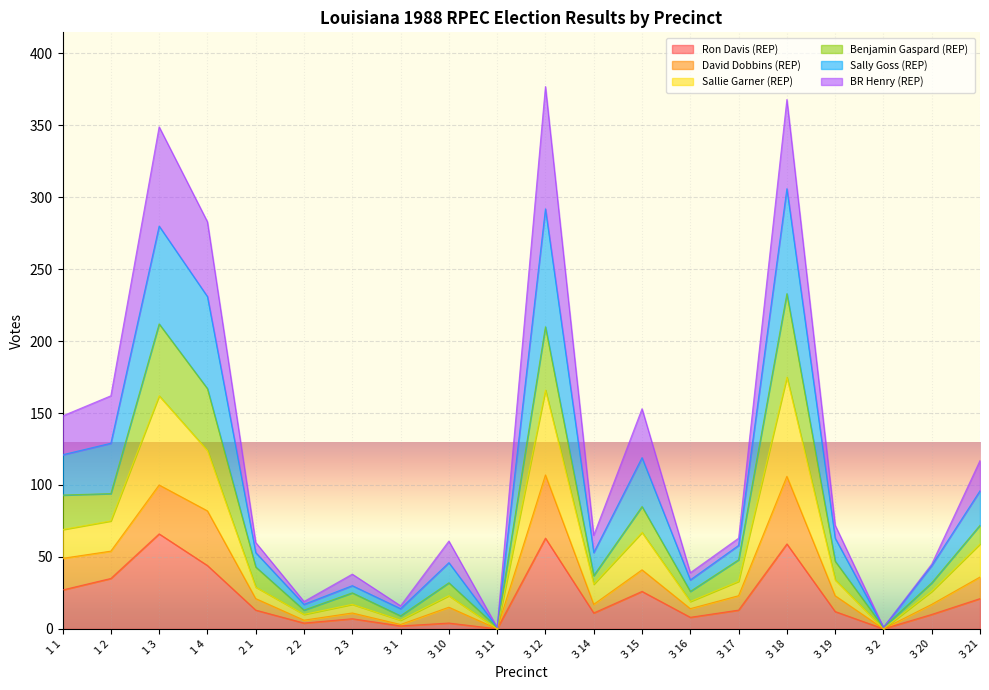

Which series has the largest total across all categories?

Sally Goss (REP)